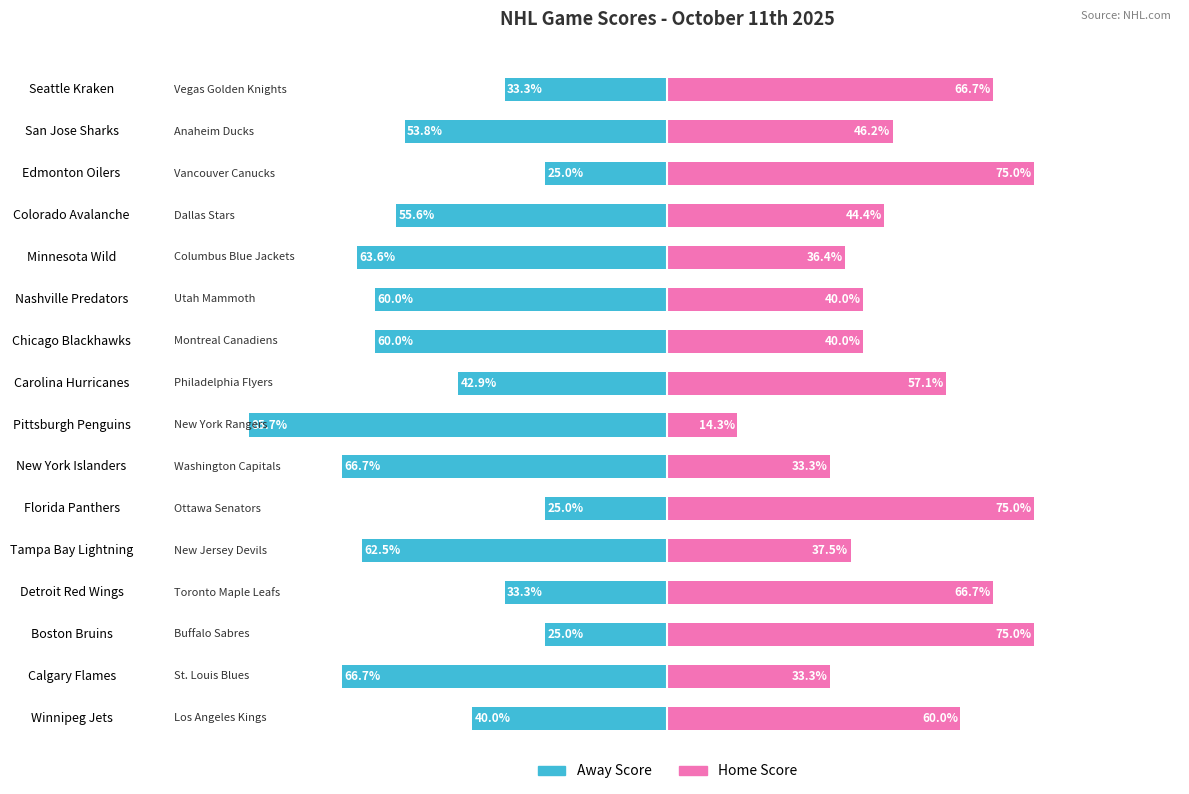

What is the average value of the Away Score series?

-49.9